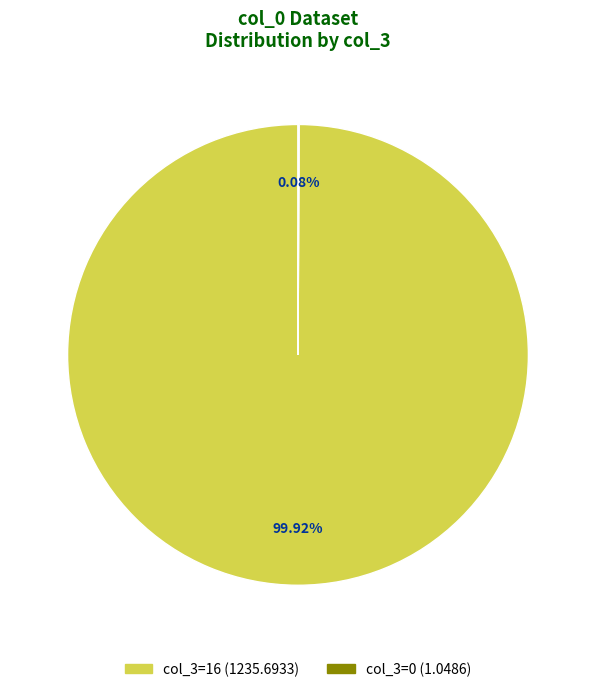

Does any single category account for the majority?

Yes